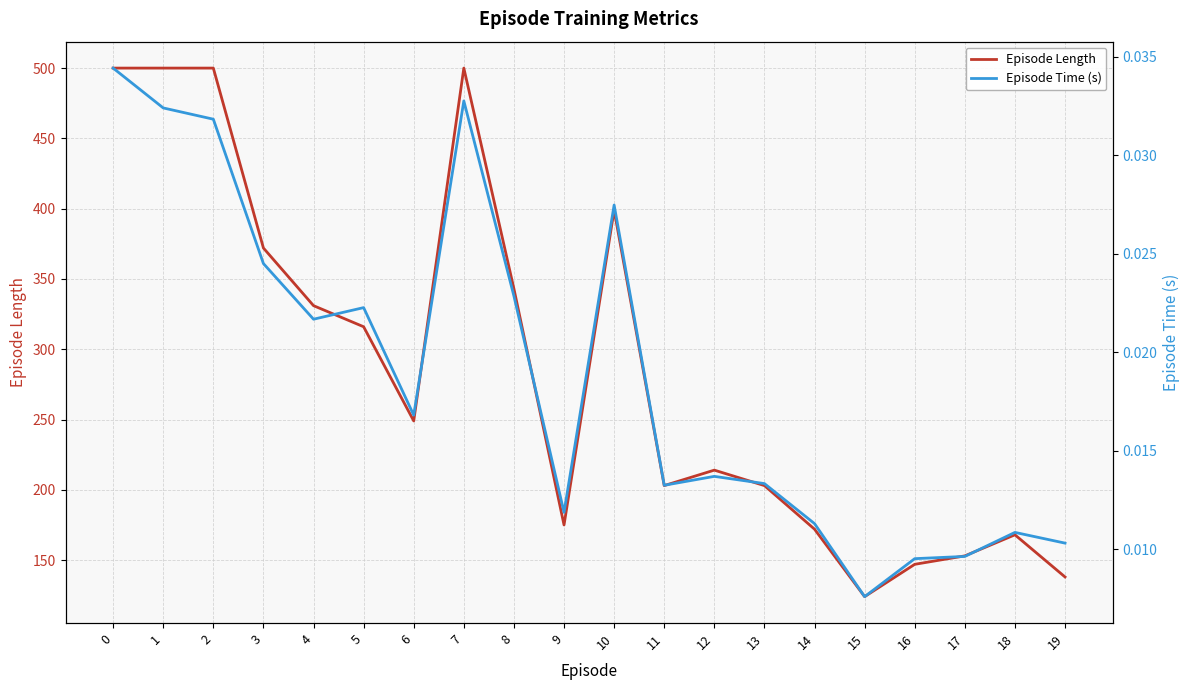

Reading left to right, extract all data points from this chart.

Episode Length: 0=500.0	1=500.0	2=500.0	3=372.0	4=331.0	5=316.0	6=249.0	7=500.0	8=343.0	9=175.0	10=399.0	11=203.0	12=214.0	13=203.0	14=172.0	15=124.0	16=147.0	17=153.0	18=168.0	19=138.0
Episode Time (s): 0=0.0	1=0.0	2=0.0	3=0.0	4=0.0	5=0.0	6=0.0	7=0.0	8=0.0	9=0.0	10=0.0	11=0.0	12=0.0	13=0.0	14=0.0	15=0.0	16=0.0	17=0.0	18=0.0	19=0.0